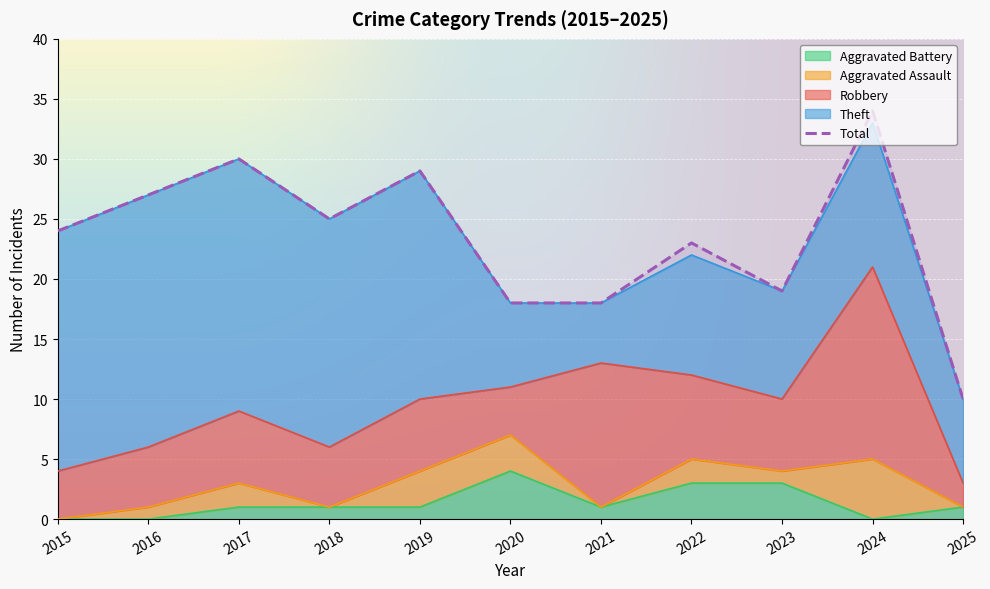

At which category does Total reach its first local peak?

2017